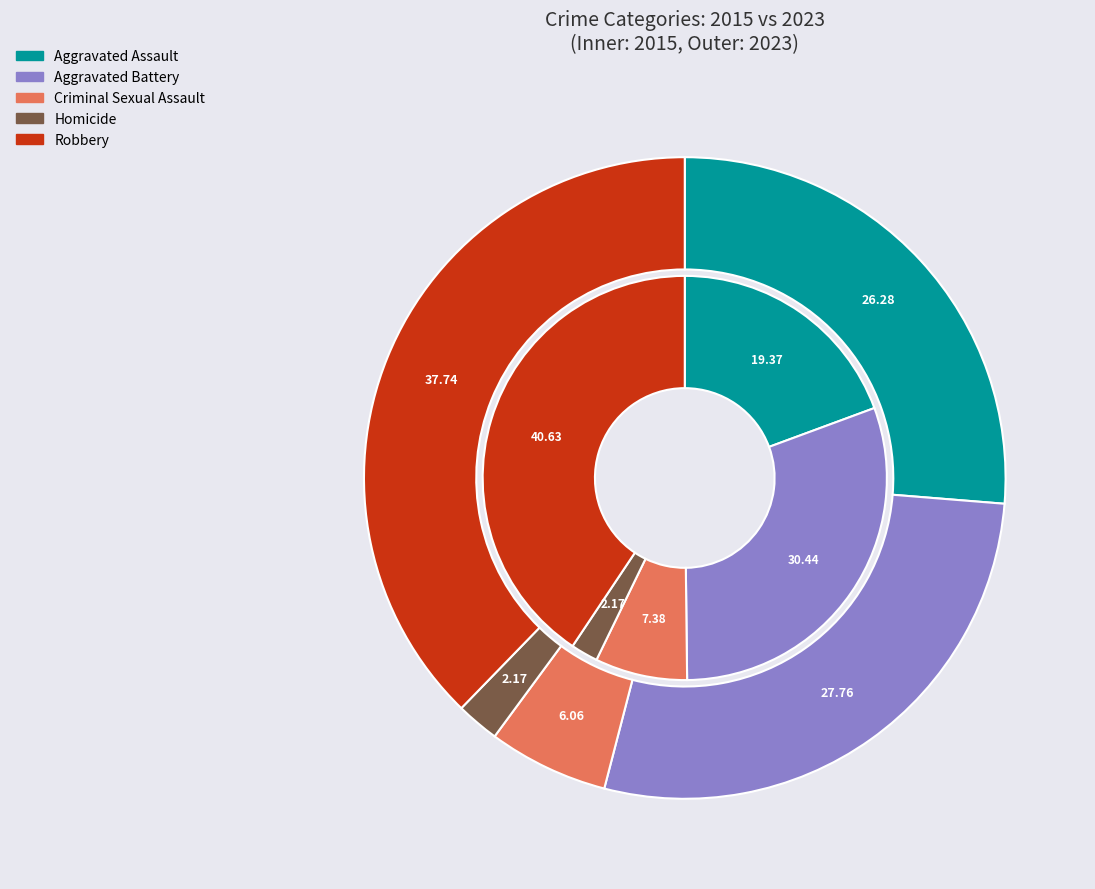

The values_2023 slice represents 28% of the pie. True or false?

True